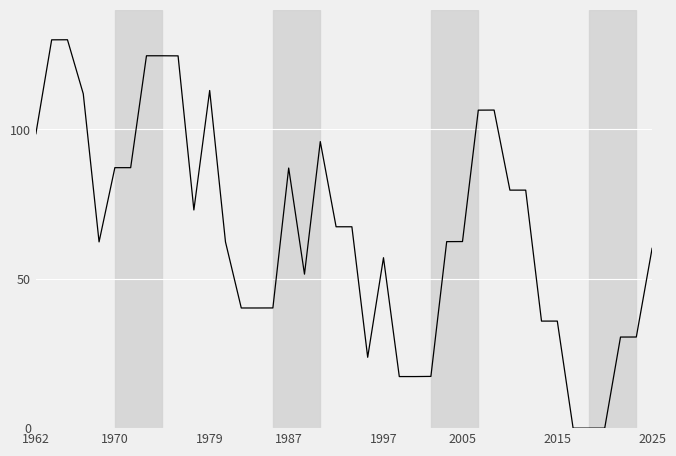

What is the greatest value displayed?

130.0